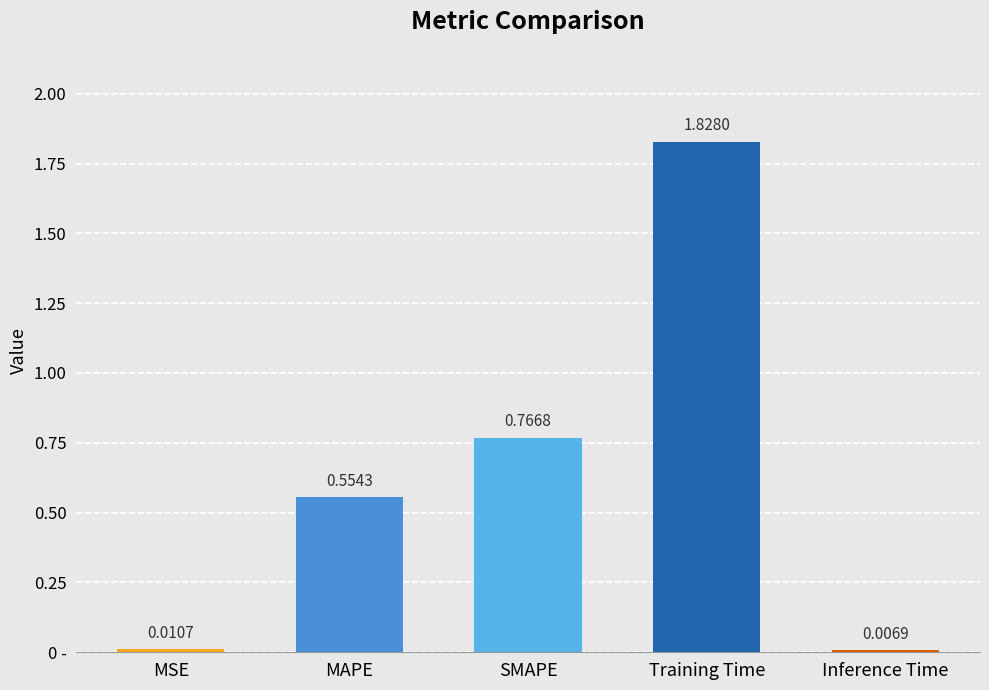

What is the value of the 3rd bar from the left?

0.8